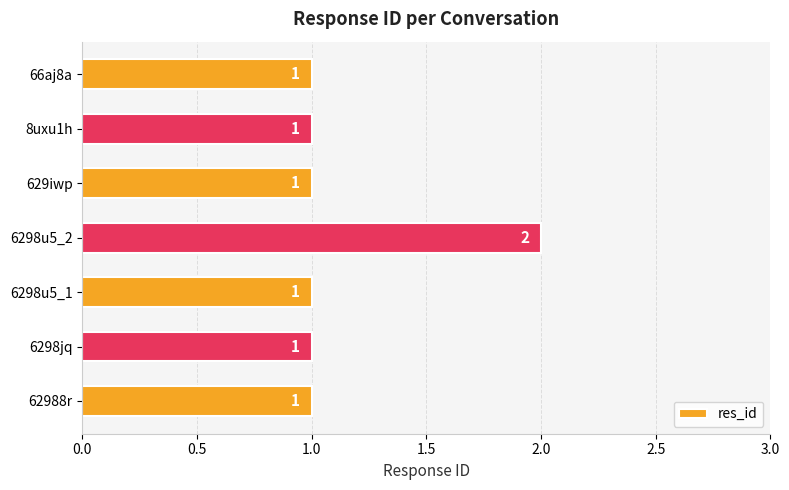

What is the sum of all values?

8